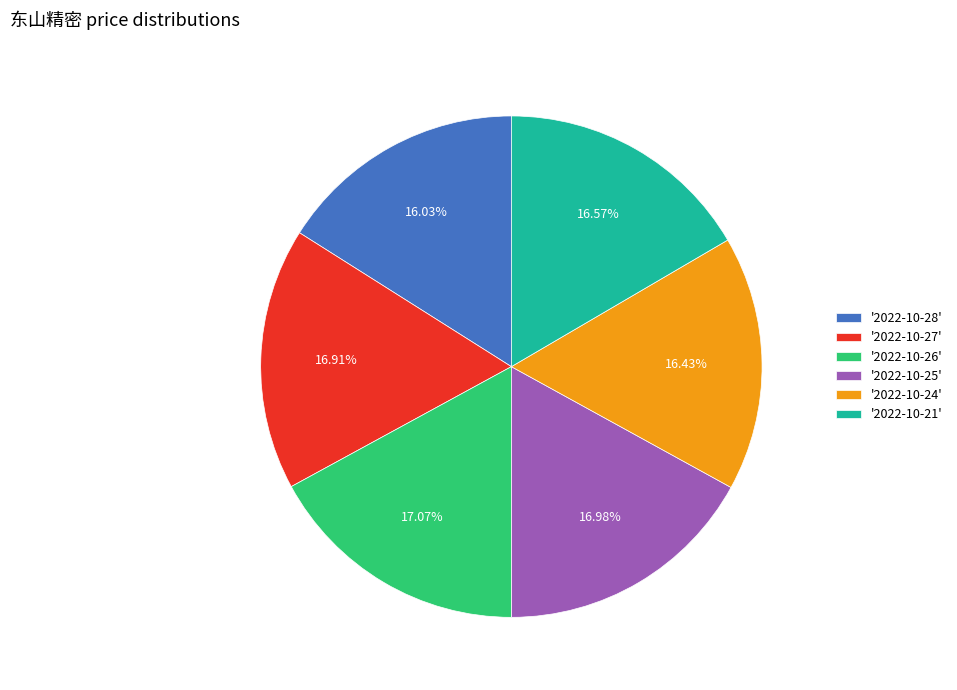

Which has a higher value, '2022-10-24' or '2022-10-25'?

'2022-10-25'